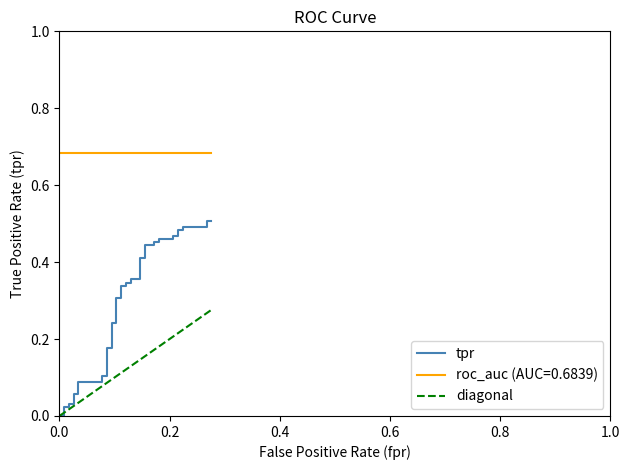

Does the chart display data point markers on the line(s)?

No